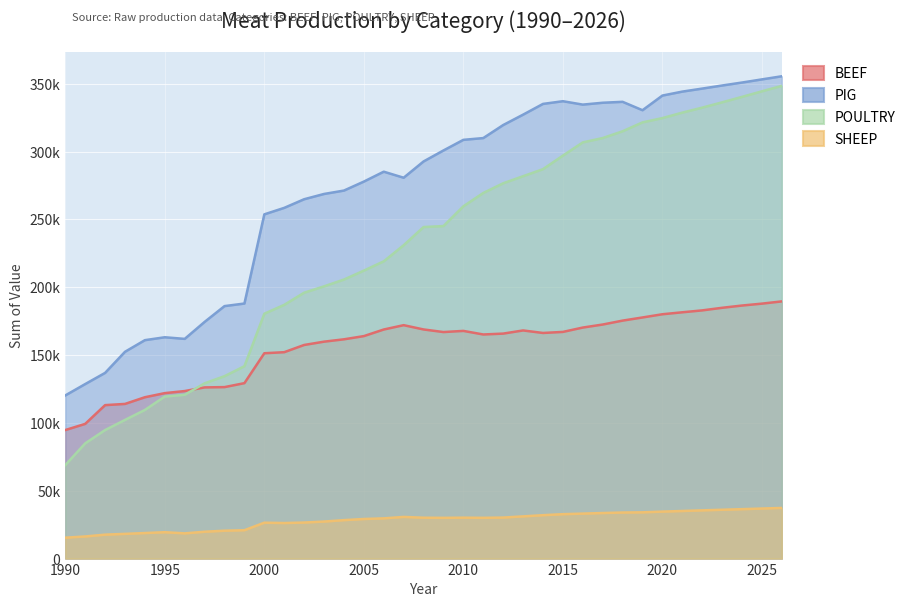

Between 1991 and 2006, which series saw the biggest shift?

PIG